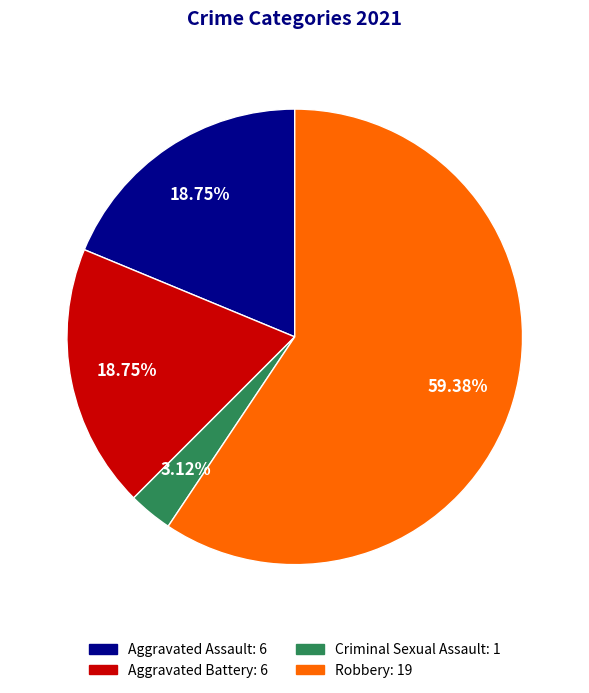

To the nearest percent, what percentage of the pie is Aggravated Battery?

19%